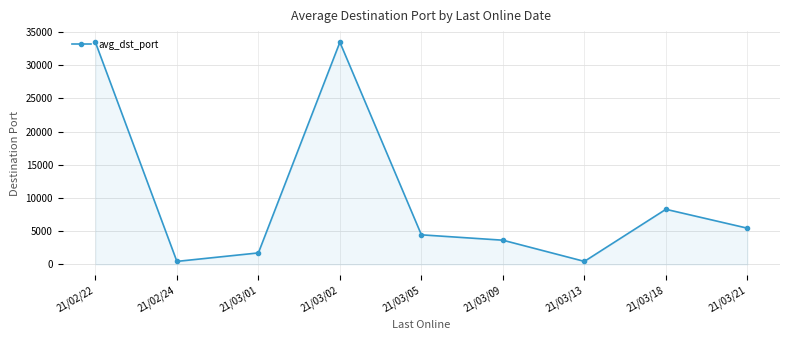

Reading right to left, what are all the values shown in this chart?

21/03/21=5443	21/03/18=8287	21/03/13=443	21/03/09=3634	21/03/05=4443	21/03/02=33443	21/03/01=1721	21/02/24=443	21/02/22=33443